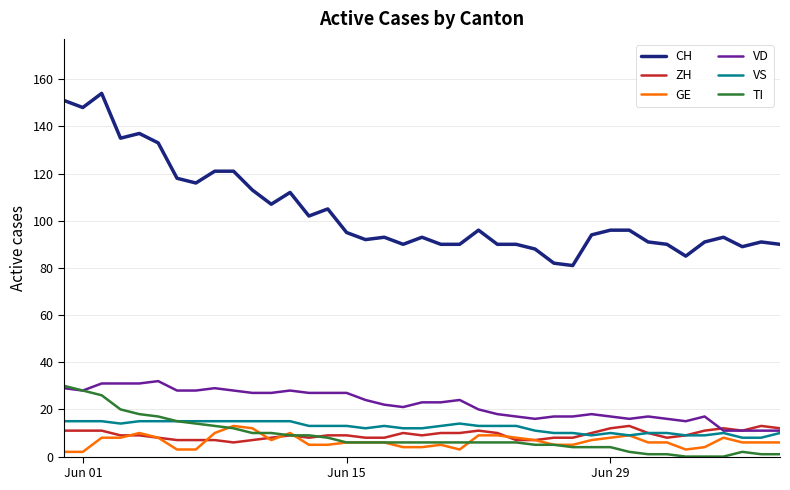

True or false: CH and ZH cross at least once.

False